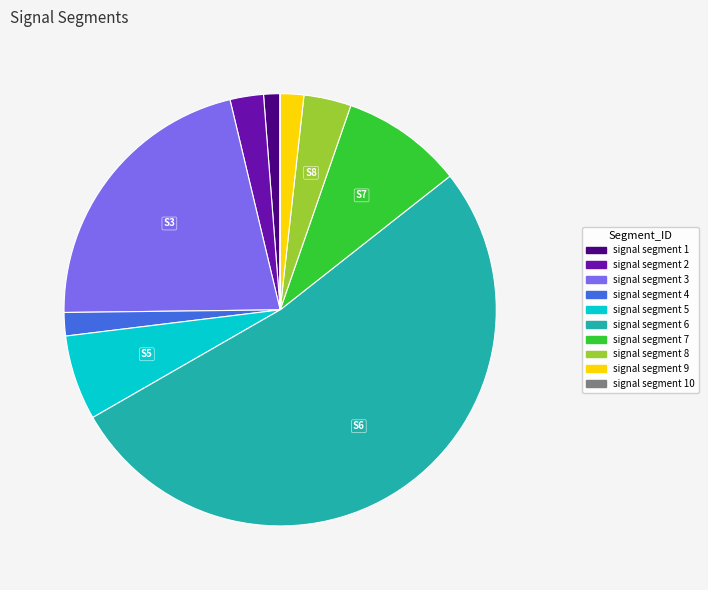

Does any single category account for the majority?

Yes